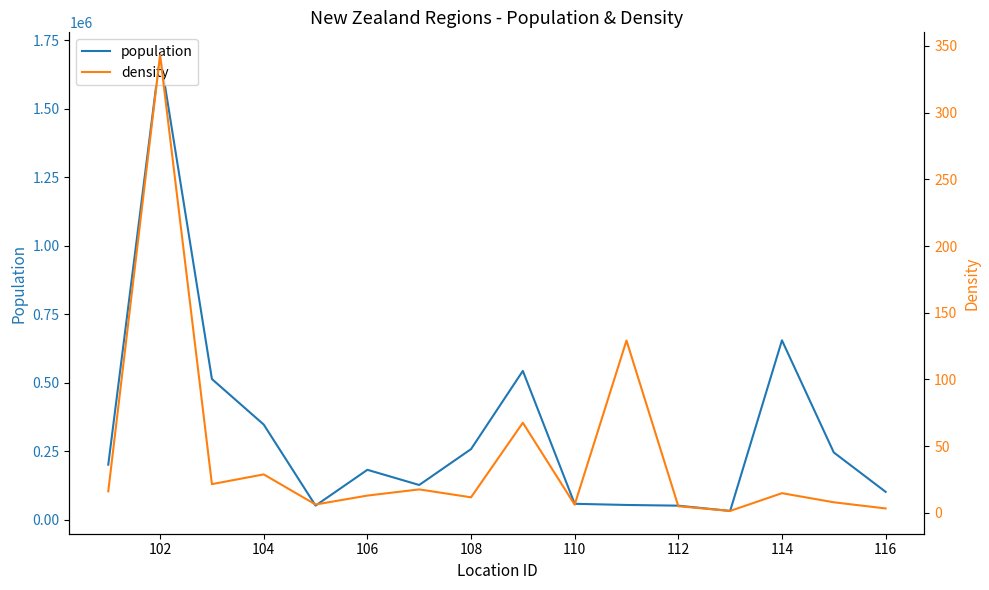

What is the value of the density point at the 5th from the left?

6.2